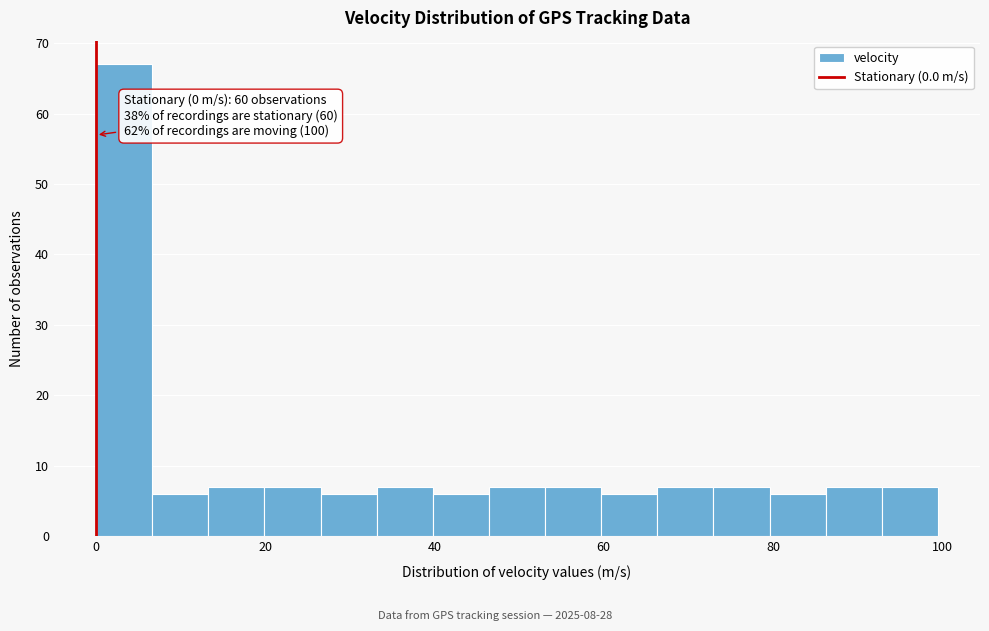

Read against the x-axis, roughly where is the centre of the tallest bar?

4